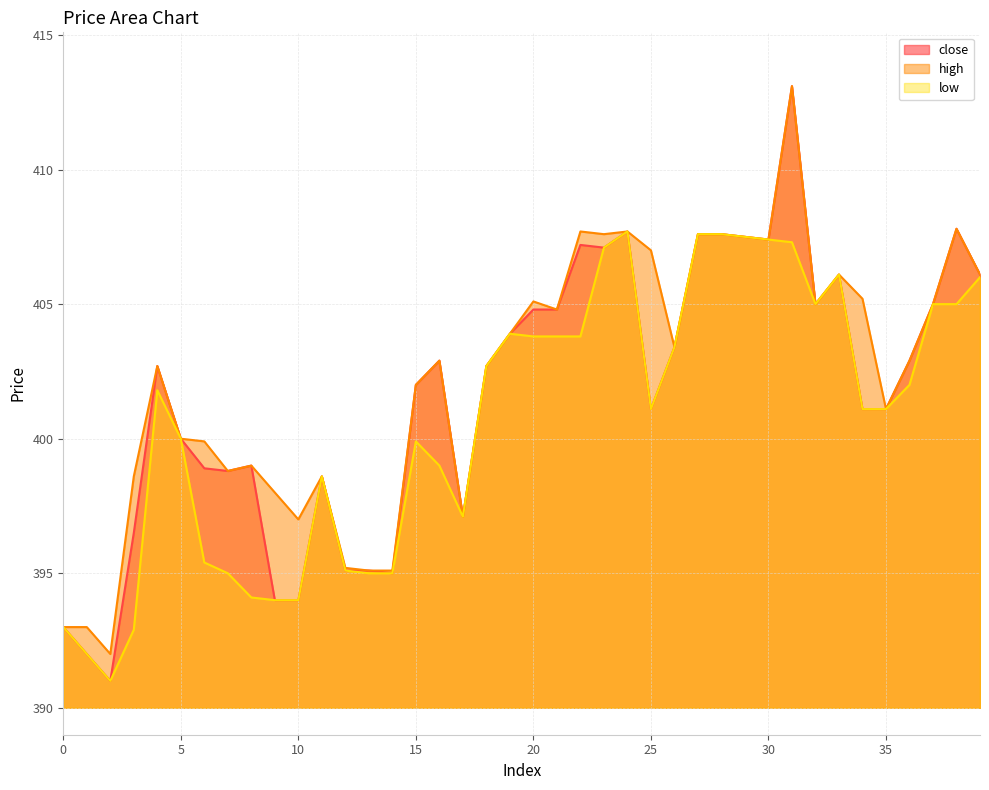

The value of low at 0 is 196.7. True or false?

False